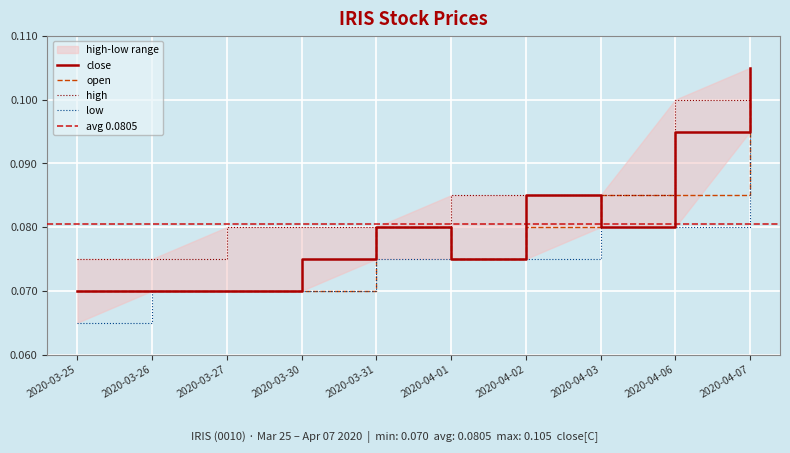

Rank the series by their maximum value, from lowest to highest.

low, open, close, high